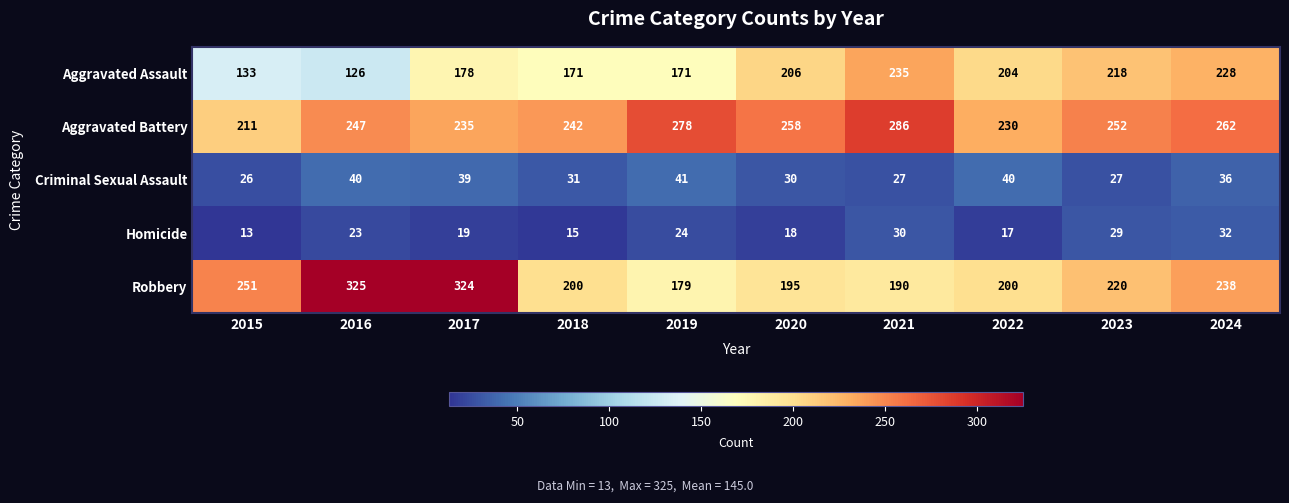

What is the difference between the maximum and second lowest values in the Aggravated Battery series?

56